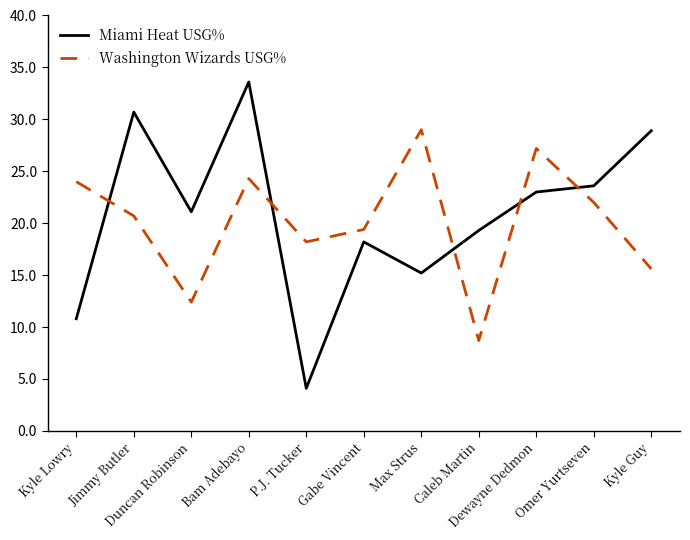

Reading left to right, what are all the values shown in this chart?

Miami Heat USG%: 10.8	30.7	21.1	33.6	4.1	18.2	15.2	19.3	23.0	23.6	28.9
Washington Wizards USG%: 24.0	20.7	12.4	24.3	18.2	19.4	29.0	8.7	27.2	22.0	15.6